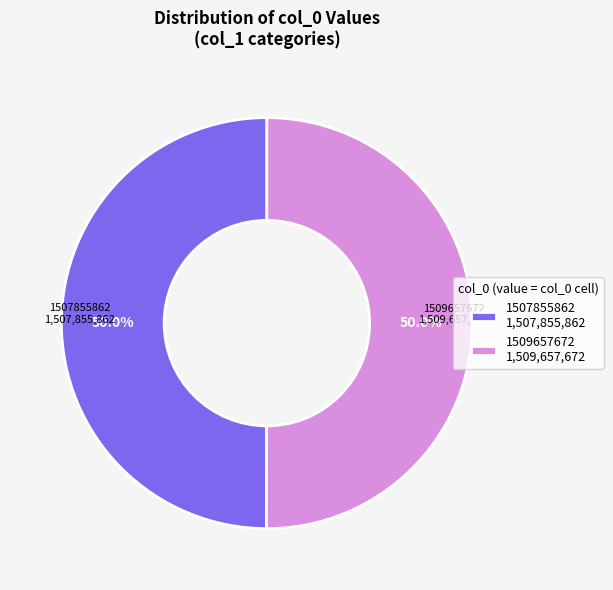

What percentage do 1509657672 and 1507855862 together represent?

100.0%